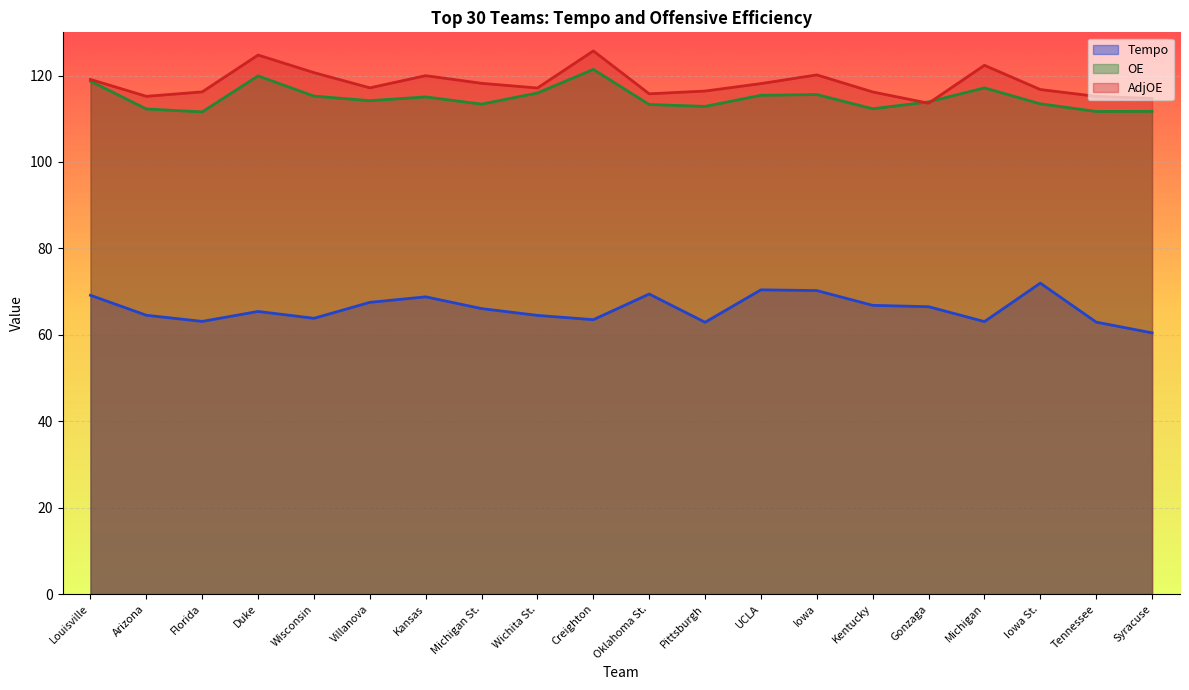

Which category has the lowest value in the AdjOE series?

Gonzaga